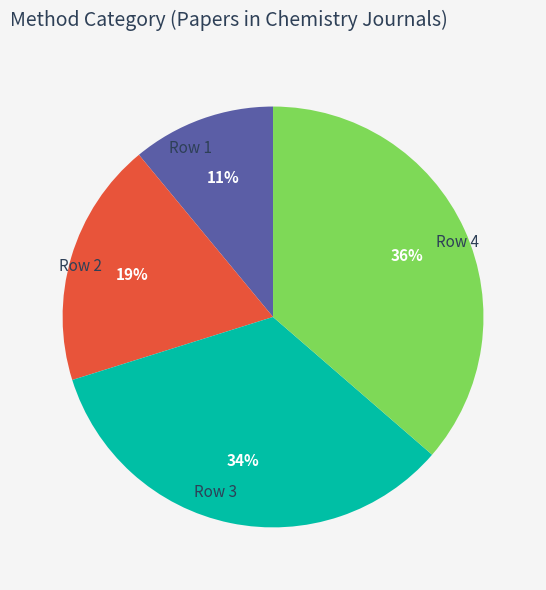

Rank the categories by value from lowest to highest.

Row 1, Row 2, Row 3, Row 4